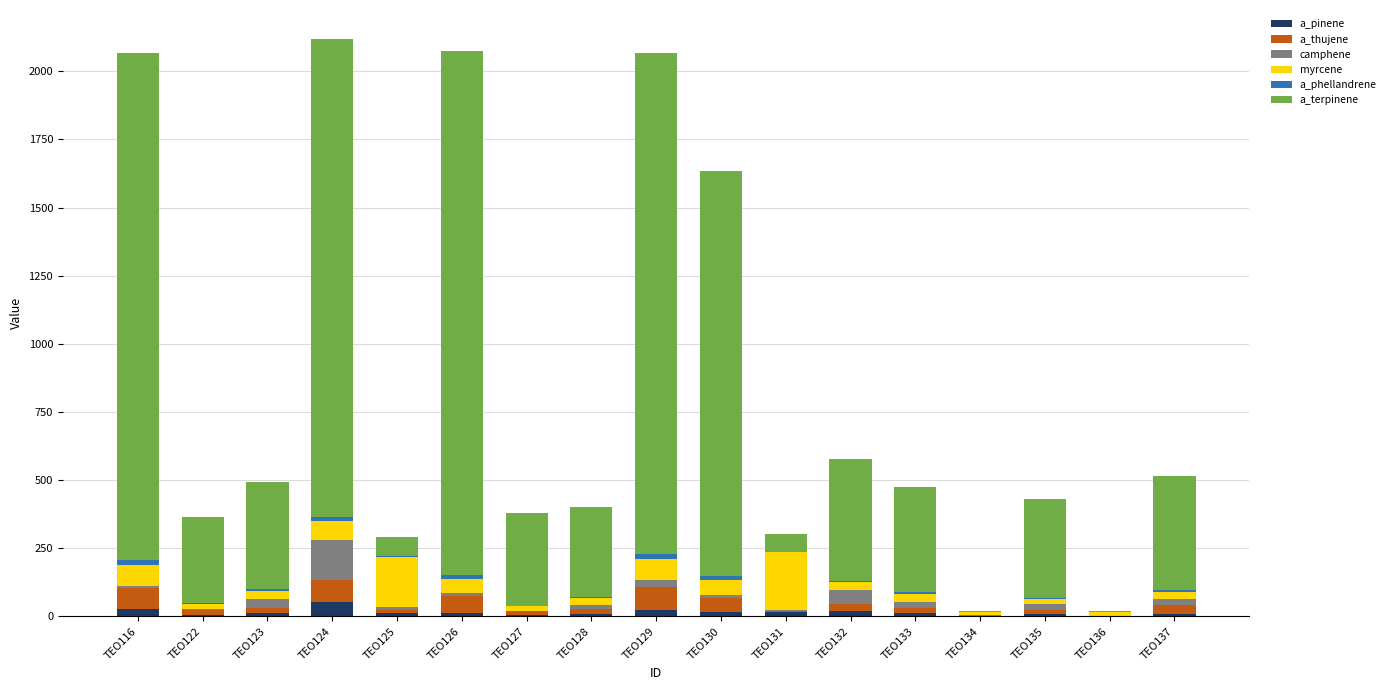

True or false: a_pinene has a value of 10.7 at TEO137.

True